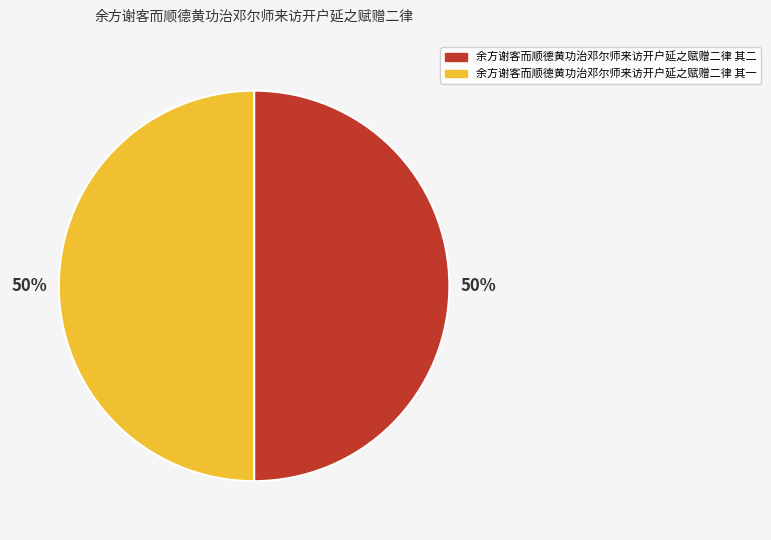

Approximately how many times larger is the value at 余方谢客而顺德黄功治邓尔师来访开户延之赋赠二律 其一 compared to 余方谢客而顺德黄功治邓尔师来访开户延之赋赠二律 其二?

1.0